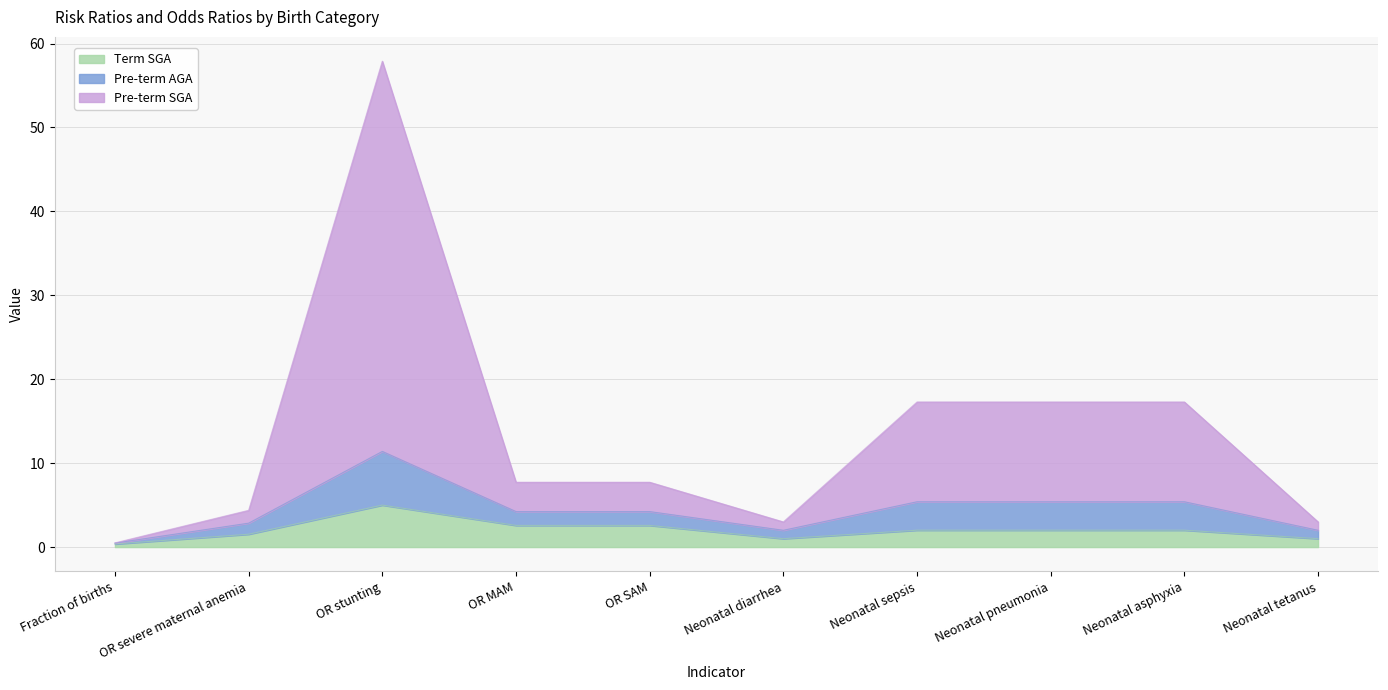

Is the value of Pre-term SGA at Neonatal pneumonia greater than the value of Term SGA at Neonatal sepsis?

Yes